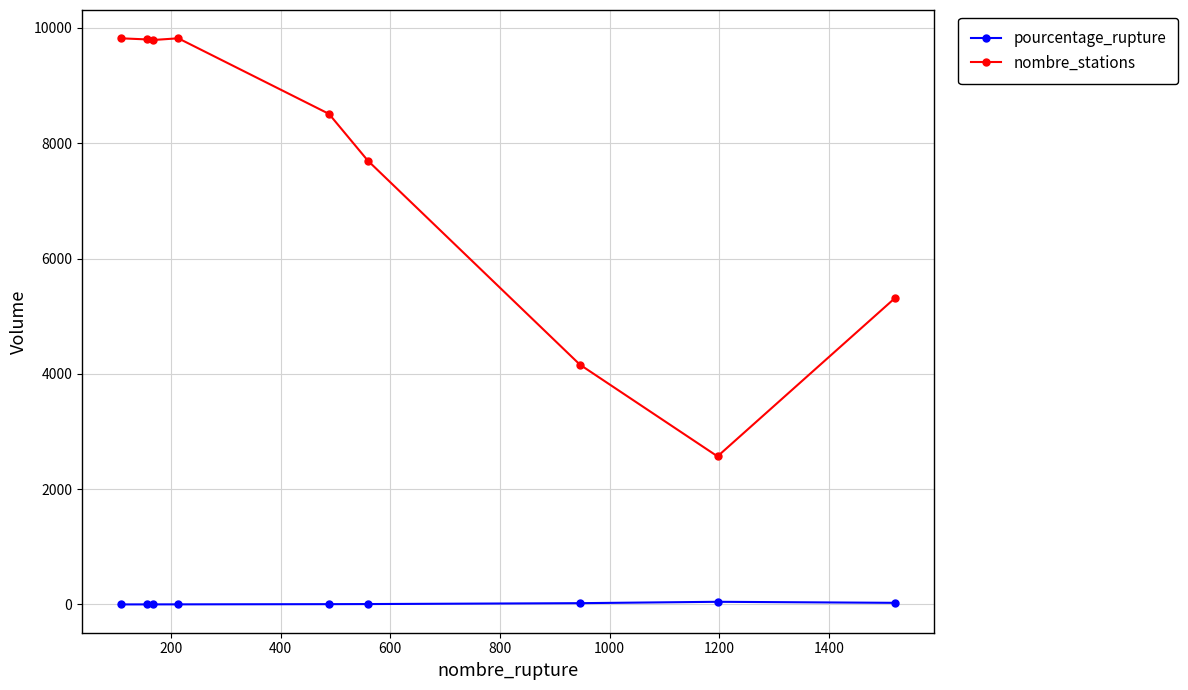

True or false: nombre_stations and pourcentage_rupture intersect in this chart.

False